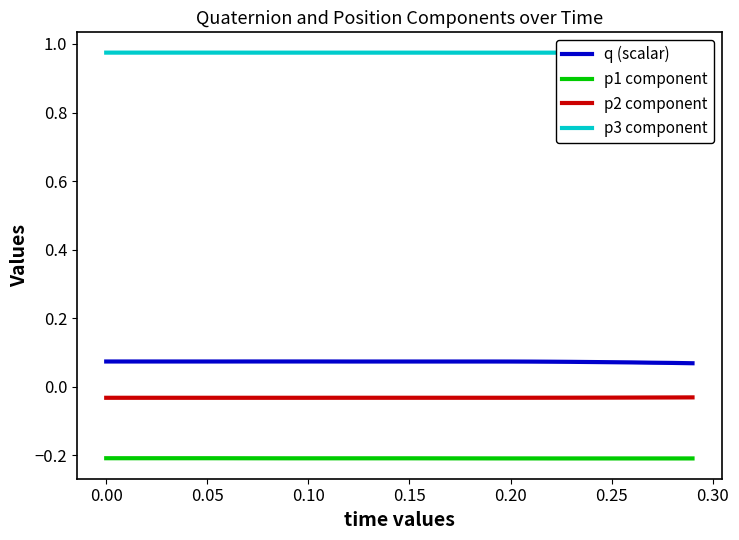

True or false: p3 component and p2 component intersect in this chart.

False